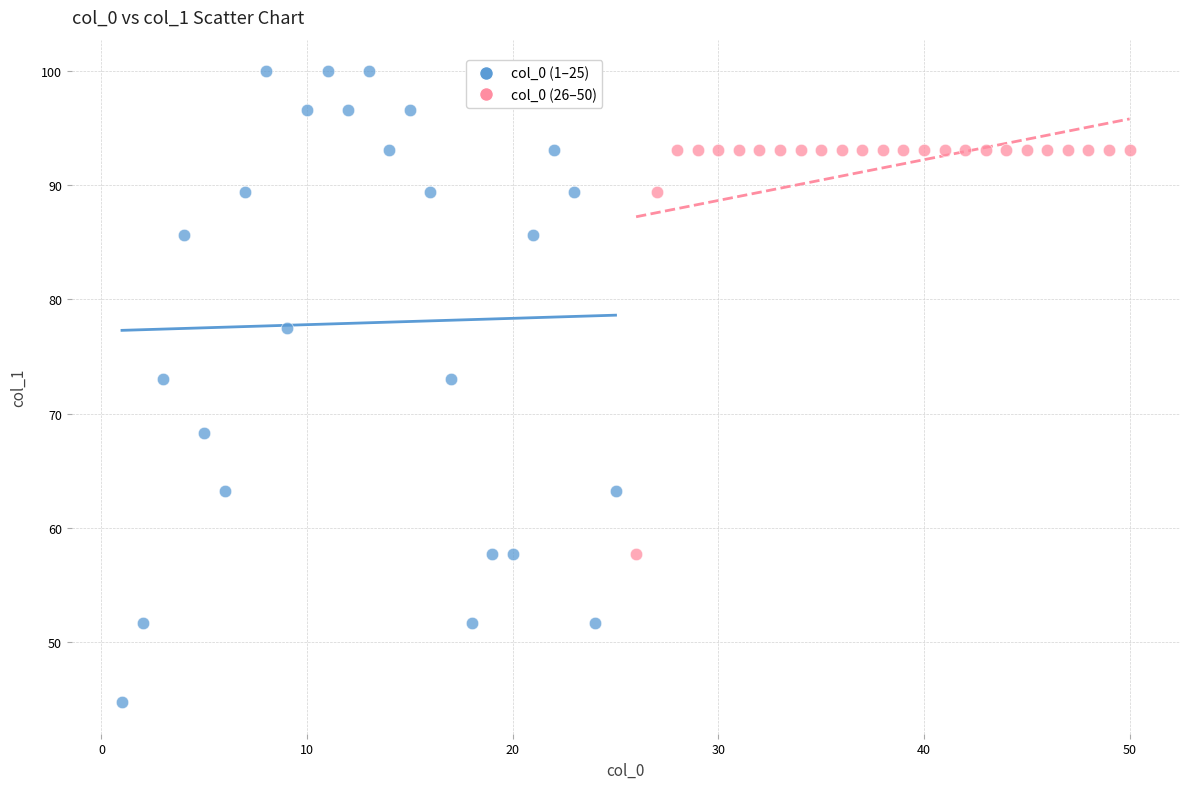

What are all the series names shown in the legend?

col_0 (1–25), col_0 (26–50)